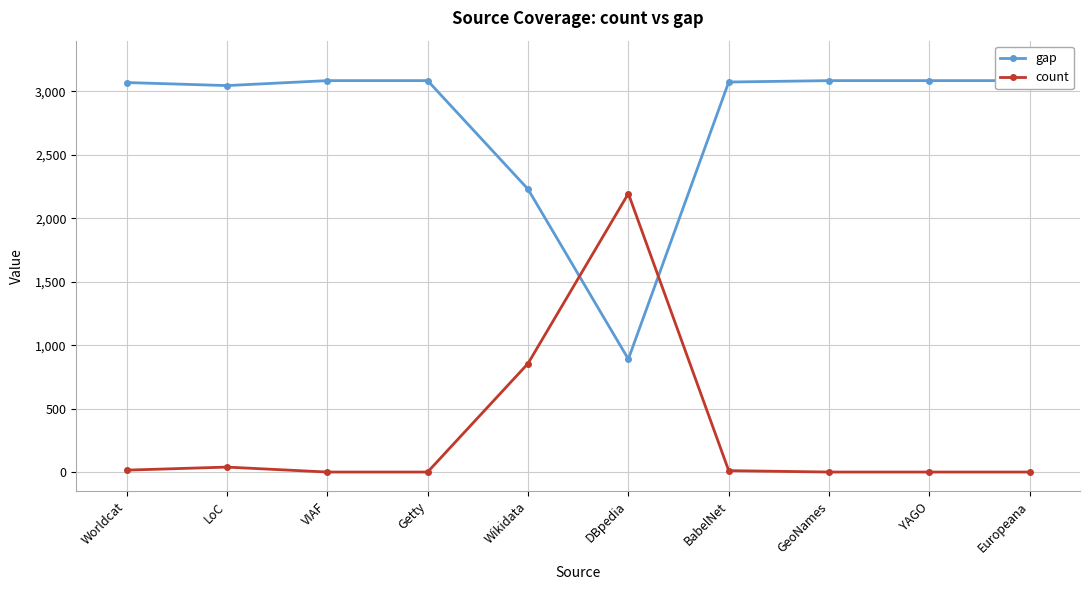

What is the lowest value of the gap series?

890